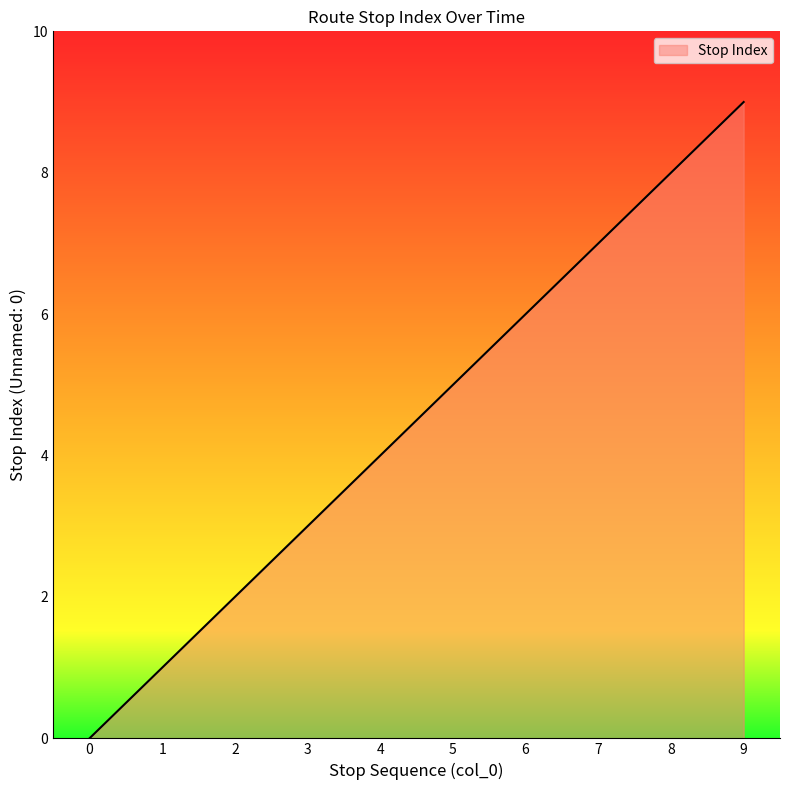

Which label corresponds to the largest value in the chart?

9